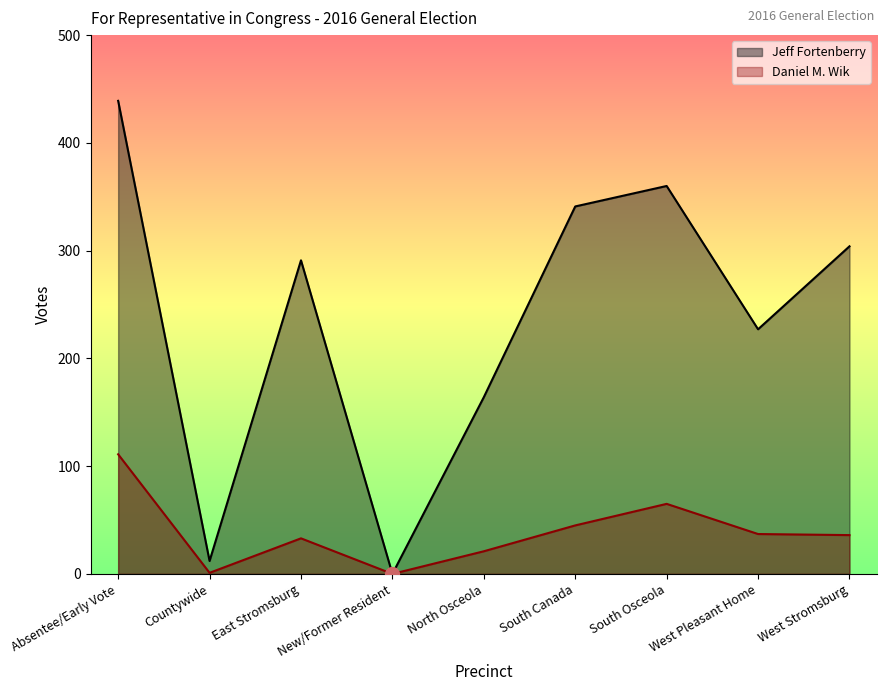

Does the chart display data point markers on the line(s)?

No